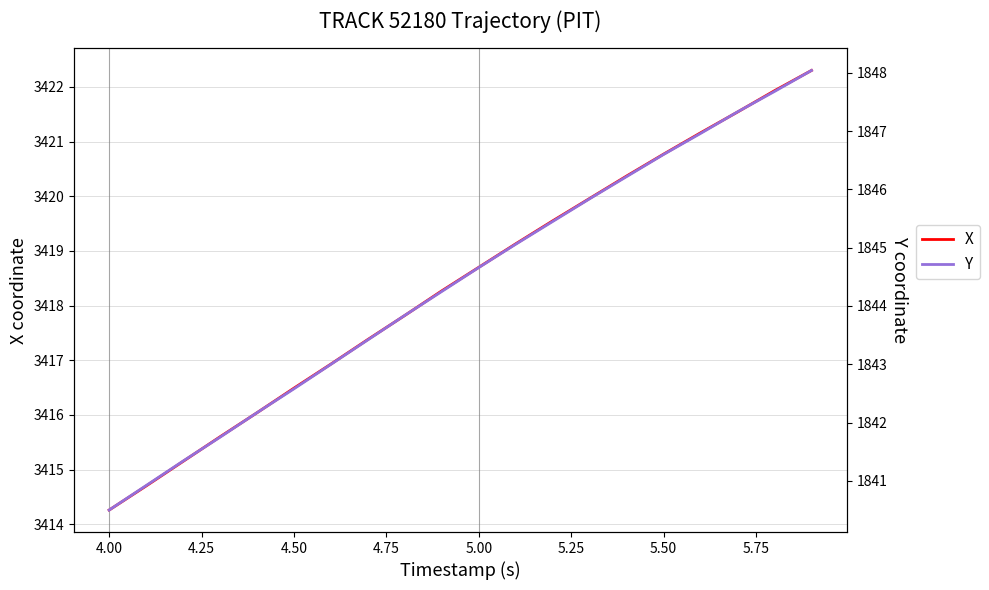

True or false: X has a value of 5559.1 at 4.00.

False